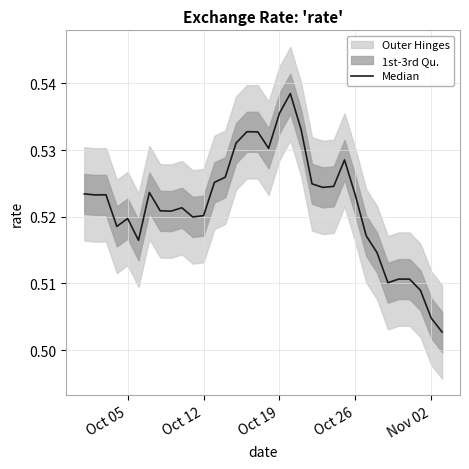

What is the label of the 19th point from the left?

Oct 19